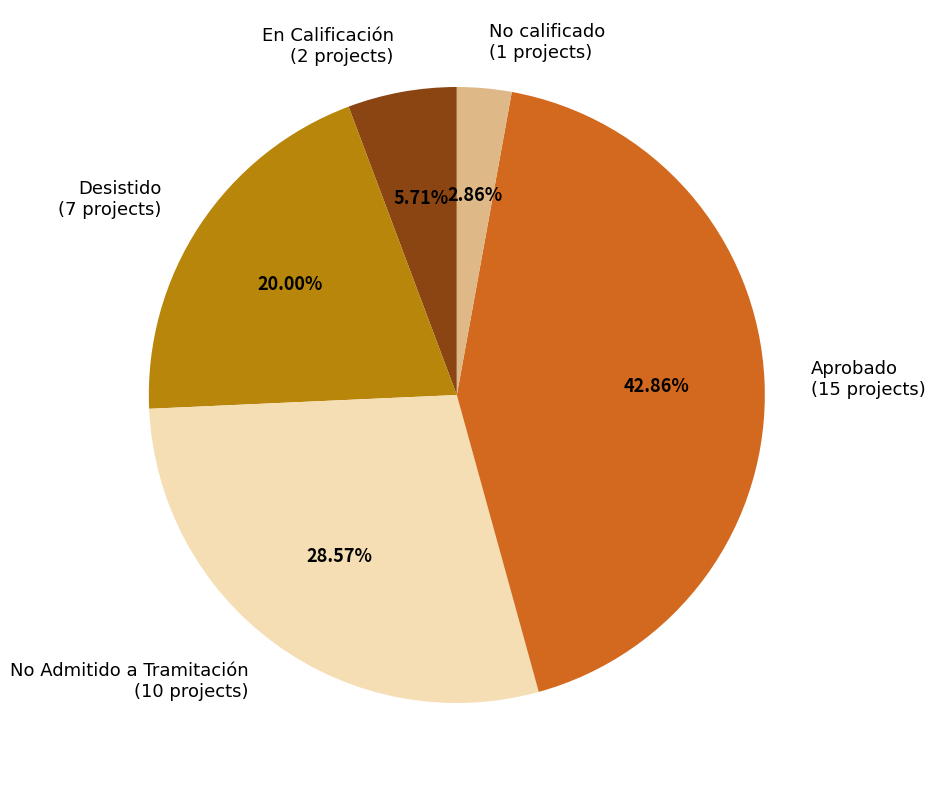

What percentage is the No calificado slice, to the nearest percent?

3%